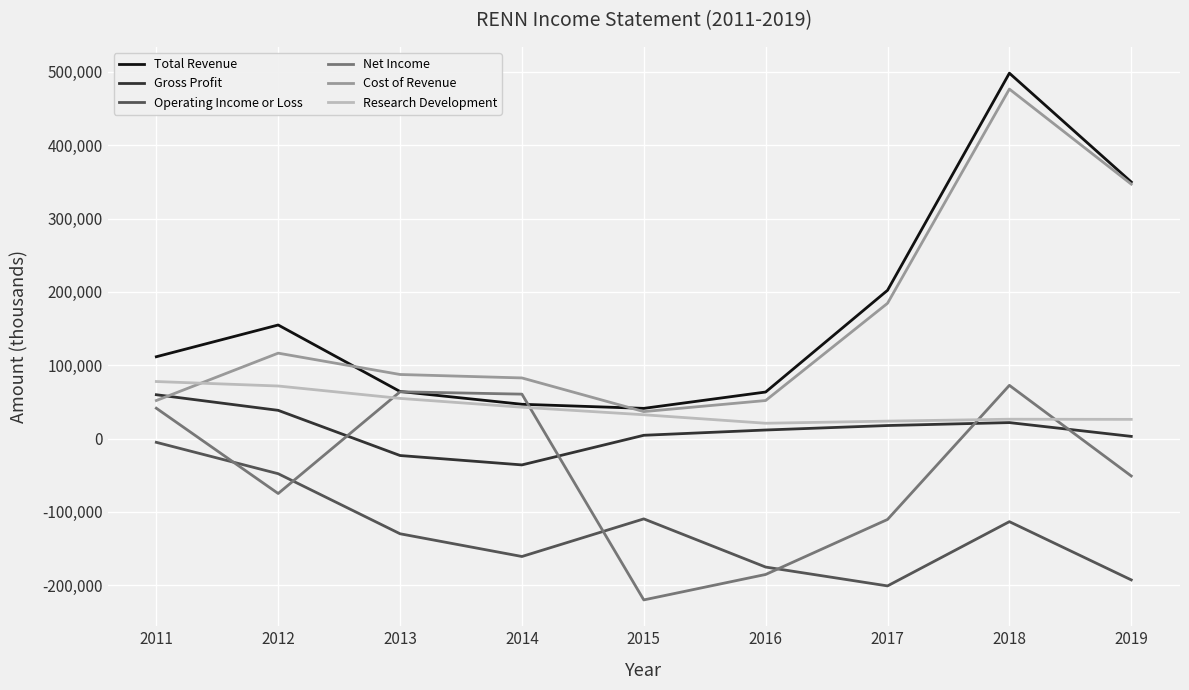

After their last crossing, which series has the higher values: Net Income or Research Development?

Research Development